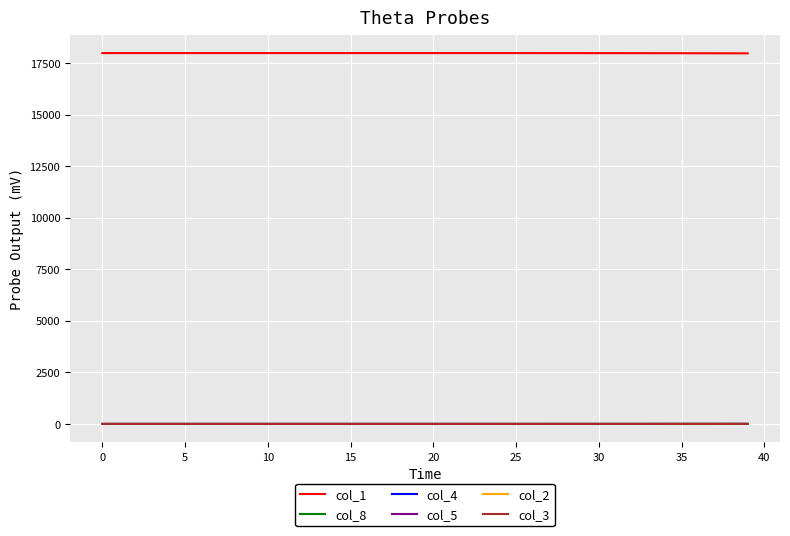

What is the maximum value shown in the chart?

17982.0